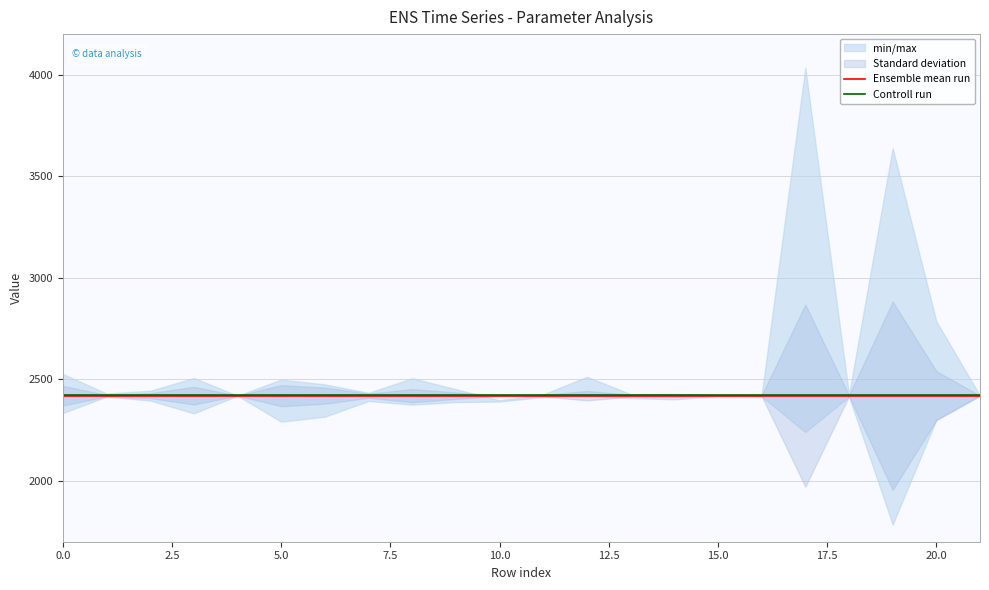

Reading right to left, list all the values displayed in this chart.

Ensemble mean run: 2419.3	2419.3	2419.3	2419.3	2419.3	2419.3	2419.3	2419.3	2419.3	2419.3	2419.3	2419.3	2419.3	2419.3	2419.3	2419.3	2419.3	2419.3	2419.3	2419.3	2419.3	2419.3
Controll run: 2420.5	2420.5	2420.5	2420.5	2420.5	2420.5	2420.5	2420.5	2420.5	2420.5	2420.5	2420.5	2420.5	2420.5	2420.5	2420.5	2420.5	2420.5	2420.5	2420.5	2420.5	2420.5